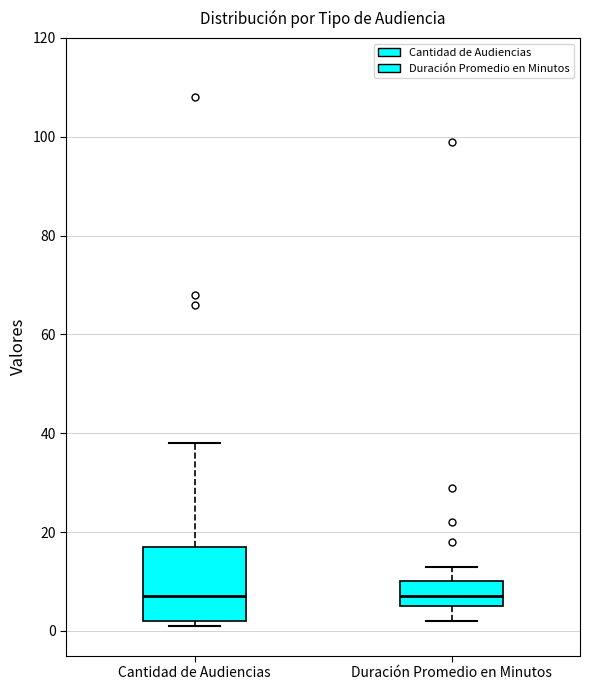

Reading left to right, read every box against the y-axis: the position of its median line, the range the box covers, and the ends of its whiskers. The values are not printed on the chart, so give them approximately, as read against the axis.

Cantidad de Audiencias: median 8, box 2 to 18, whiskers 2 (just below the box's lower edge) to 38
Duración Promedio en Minutos: median 8, box 6 to 10, whiskers 2 to 14